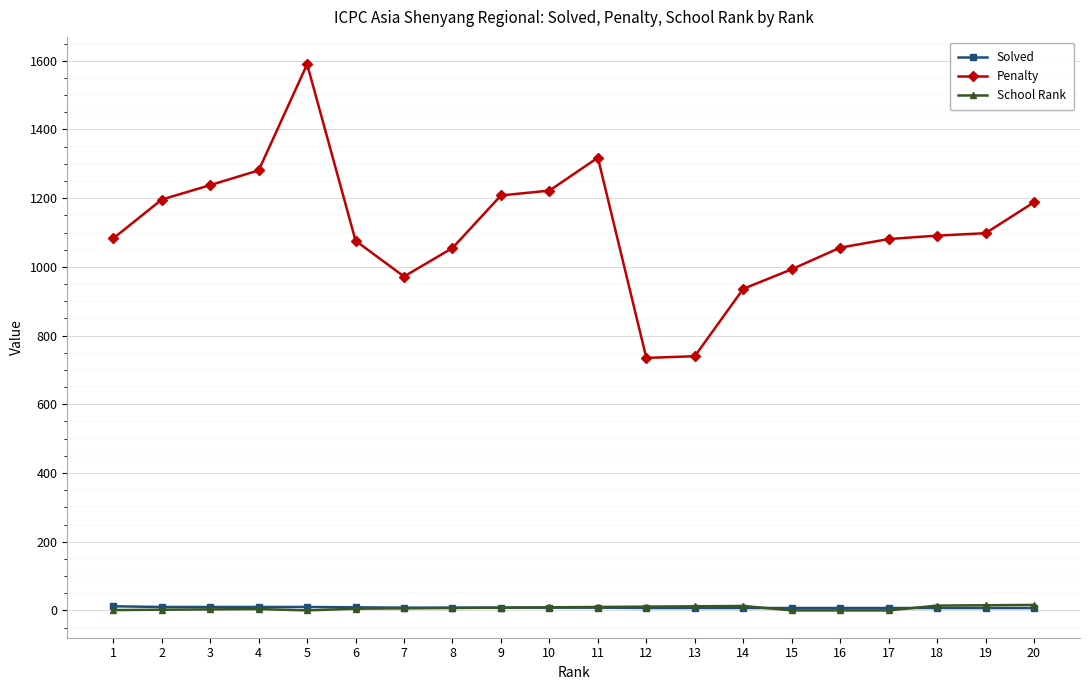

What is the total value across all series at 2?

1208